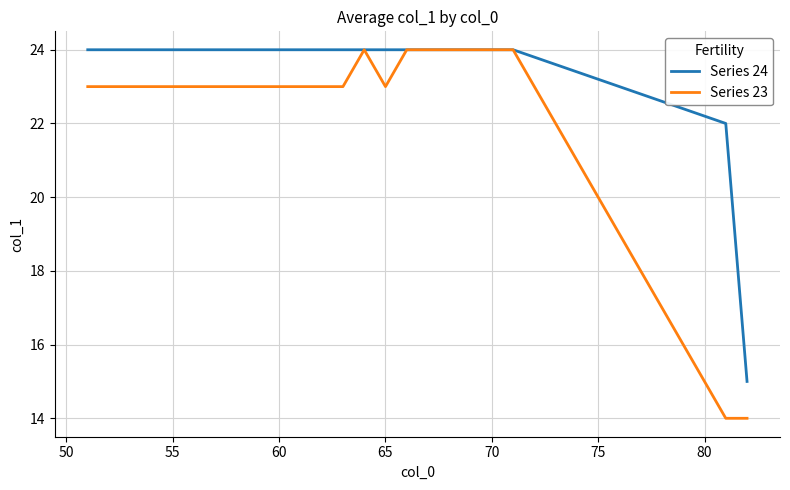

How many Series 24 values are between 24 and 25?

20